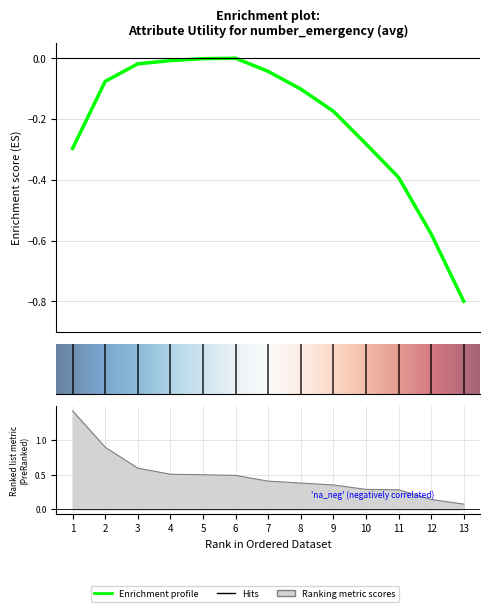

What is the difference between the values at 1 and 12?

1.3